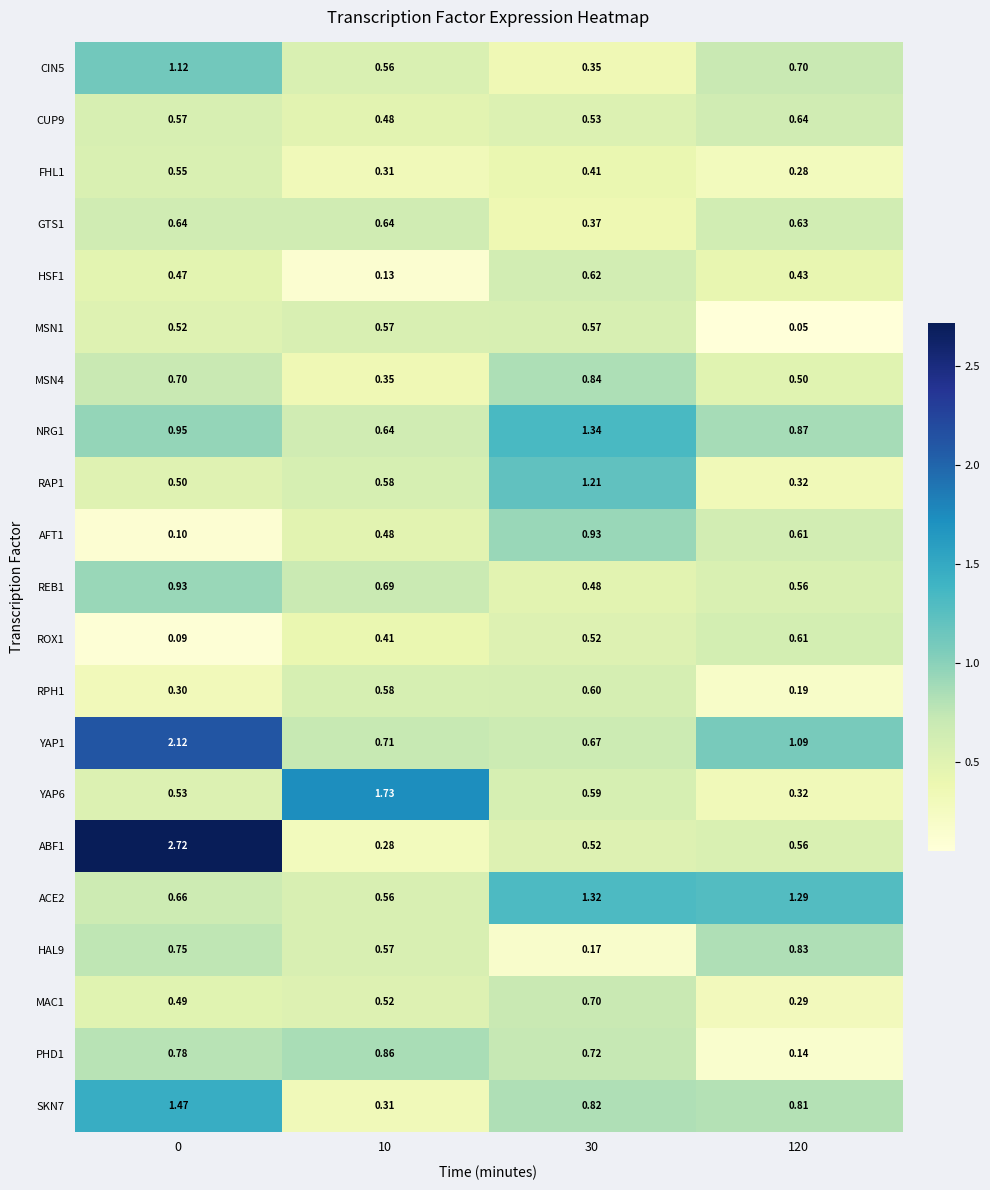

Is the value of CIN5 at 10 greater than the value of MSN4 at 30?

No